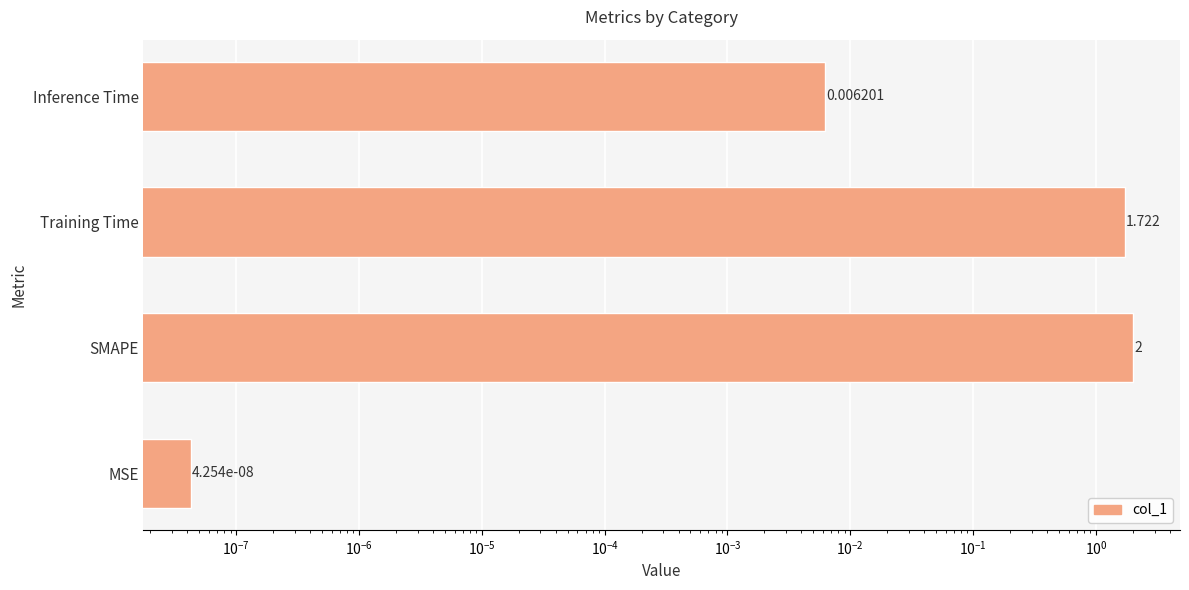

What is the value of the 2nd bar from the left?

2.0